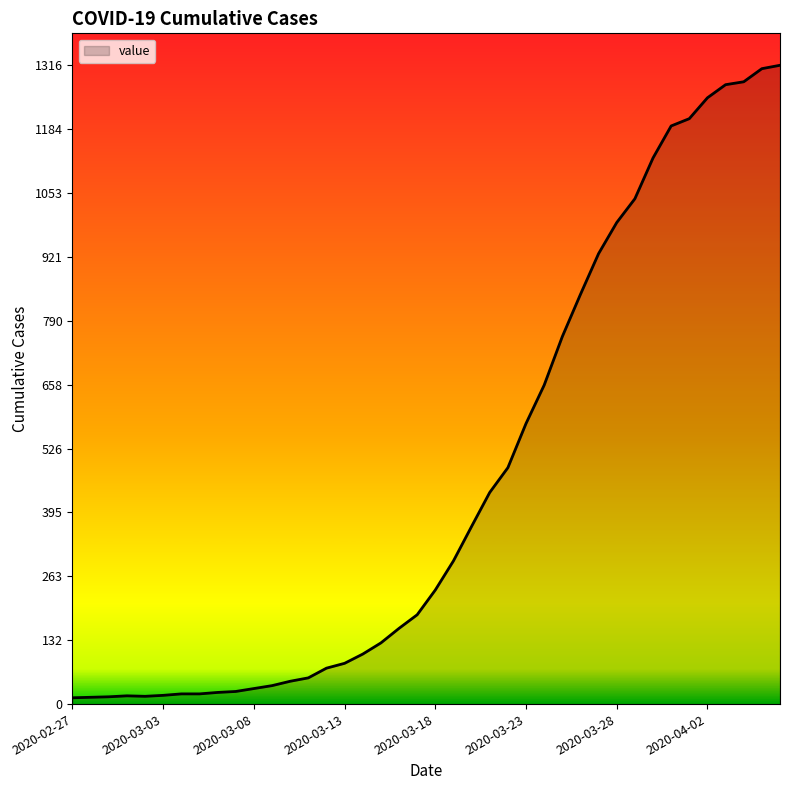

What is the average value?

466